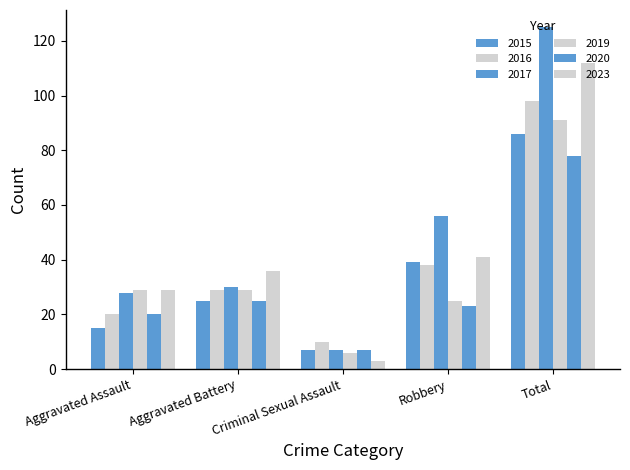

Reading left to right, extract all data points from this chart.

2015: 15	25	7	39	86
2016: 20	29	10	38	98
2017: 28	30	7	56	125
2019: 29	29	6	25	91
2020: 20	25	7	23	78
2023: 29	36	3	41	112